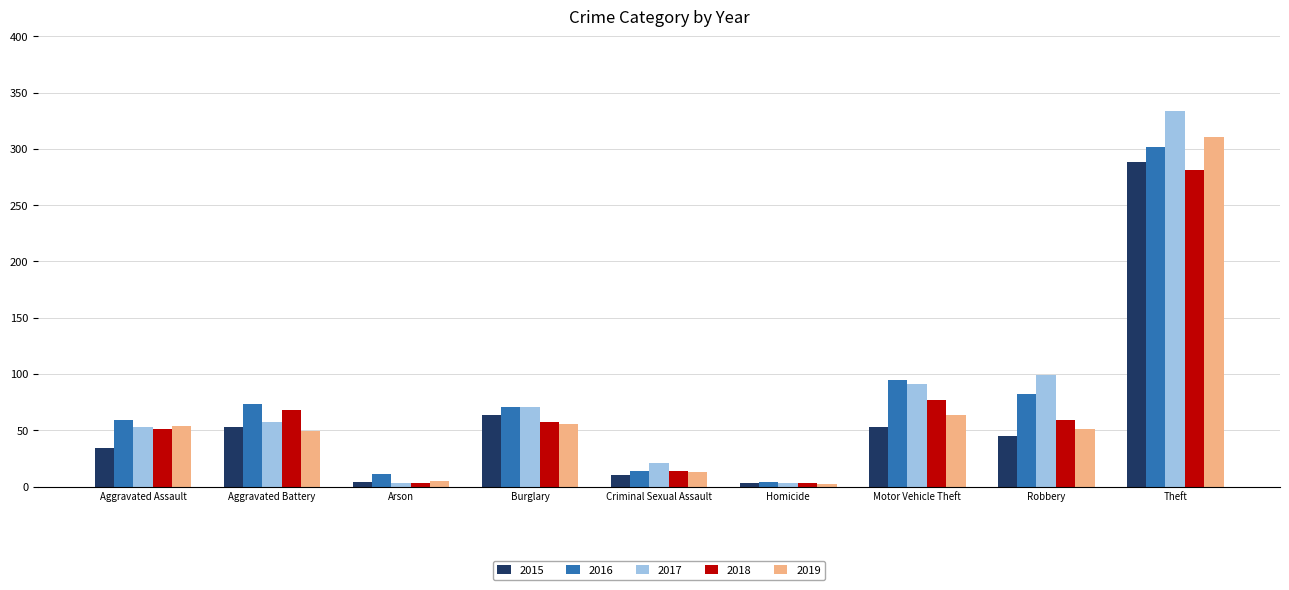

At which label is 2017 closest to 168?

Robbery